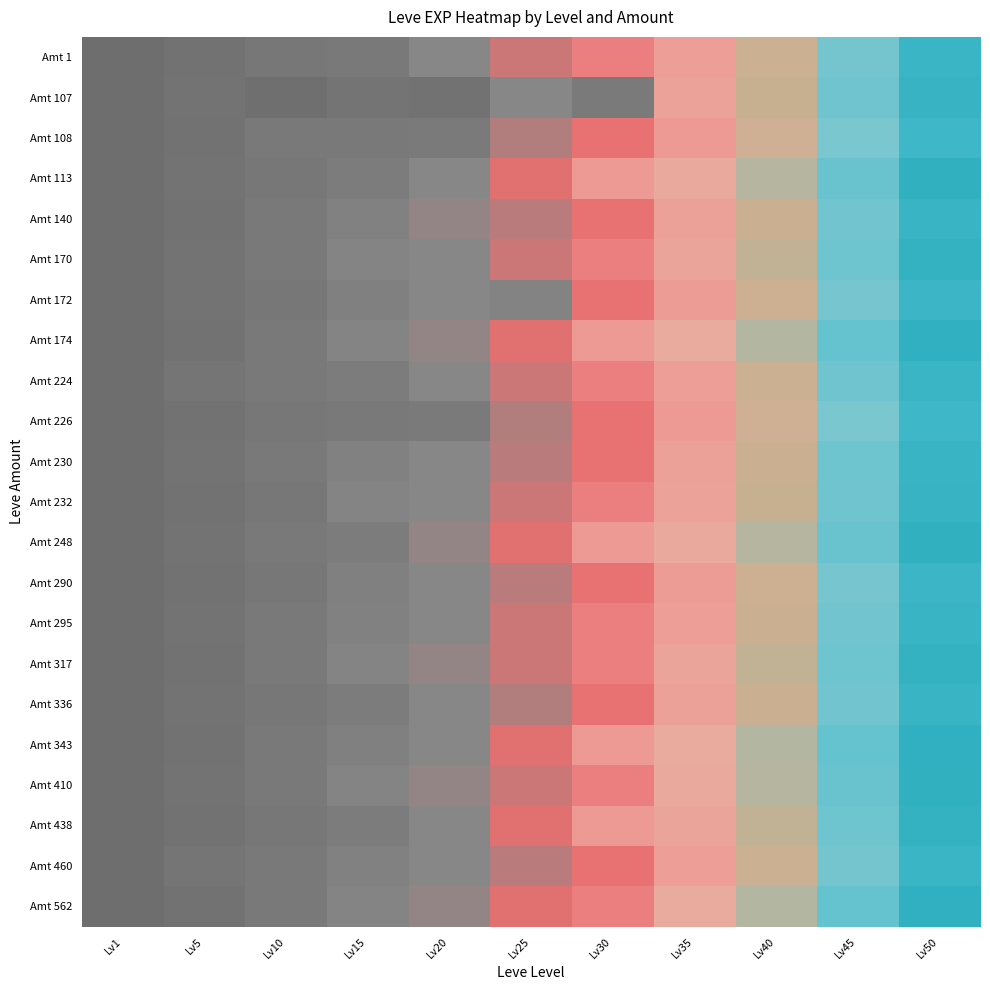

Reading left to right, transcribe all the data shown in this chart.

Amt 1: Lv1=630	Lv5=4660	Lv10=8430	Lv15=10100	Lv20=21600	Lv25=36390	Lv30=52220	Lv35=70000	Lv40=90000	Lv45=110000	Lv50=135000
Amt 107: Lv1=1160	Lv5=5220	Lv10=2230	Lv15=6110	Lv20=4440	Lv25=21830	Lv30=10740	Lv35=72000	Lv40=92000	Lv45=112000	Lv50=137000
Amt 108: Lv1=900	Lv5=4410	Lv10=9990	Lv15=10100	Lv20=10970	Lv25=30820	Lv30=44230	Lv35=68000	Lv40=88000	Lv45=108000	Lv50=133000
Amt 113: Lv1=1160	Lv5=5220	Lv10=8430	Lv15=13040	Lv20=21600	Lv25=41630	Lv30=67730	Lv35=75000	Lv40=95000	Lv45=115000	Lv50=140000
Amt 140: Lv1=900	Lv5=4660	Lv10=9990	Lv15=16920	Lv20=24710	Lv25=32460	Lv30=44230	Lv35=71000	Lv40=91000	Lv45=111000	Lv50=136000
Amt 170: Lv1=630	Lv5=5220	Lv10=9990	Lv15=18910	Lv20=21600	Lv25=36390	Lv30=52220	Lv35=73000	Lv40=93000	Lv45=113000	Lv50=138000
Amt 172: Lv1=900	Lv5=5220	Lv10=8430	Lv15=15980	Lv20=21600	Lv25=18490	Lv30=44230	Lv35=69000	Lv40=89000	Lv45=109000	Lv50=134000
Amt 174: Lv1=630	Lv5=4410	Lv10=9990	Lv15=18910	Lv20=24710	Lv25=41630	Lv30=67730	Lv35=76000	Lv40=96000	Lv45=116000	Lv50=141000
Amt 224: Lv1=630	Lv5=6840	Lv10=9990	Lv15=13040	Lv20=21600	Lv25=36390	Lv30=52220	Lv35=70000	Lv40=90000	Lv45=112000	Lv50=135000
Amt 226: Lv1=900	Lv5=4410	Lv10=8430	Lv15=10100	Lv20=10970	Lv25=30820	Lv30=44230	Lv35=68000	Lv40=88000	Lv45=108000	Lv50=133000
Amt 230: Lv1=630	Lv5=5220	Lv10=9990	Lv15=16920	Lv20=21600	Lv25=32460	Lv30=44230	Lv35=71000	Lv40=91000	Lv45=113000	Lv50=136000
Amt 232: Lv1=900	Lv5=4660	Lv10=8430	Lv15=18910	Lv20=21600	Lv25=36390	Lv30=52220	Lv35=72000	Lv40=92000	Lv45=112000	Lv50=137000
Amt 248: Lv1=630	Lv5=5220	Lv10=9990	Lv15=13040	Lv20=24710	Lv25=41630	Lv30=67730	Lv35=75000	Lv40=95000	Lv45=115000	Lv50=140000
Amt 290: Lv1=900	Lv5=4410	Lv10=8430	Lv15=15980	Lv20=21600	Lv25=32460	Lv30=44230	Lv35=69000	Lv40=89000	Lv45=109000	Lv50=134000
Amt 295: Lv1=630	Lv5=5220	Lv10=9990	Lv15=16920	Lv20=21600	Lv25=36390	Lv30=52220	Lv35=70000	Lv40=91000	Lv45=111000	Lv50=136000
Amt 317: Lv1=900	Lv5=4410	Lv10=9990	Lv15=18910	Lv20=24710	Lv25=36390	Lv30=52220	Lv35=73000	Lv40=93000	Lv45=113000	Lv50=138000
Amt 336: Lv1=630	Lv5=5220	Lv10=8430	Lv15=13040	Lv20=21600	Lv25=30820	Lv30=44230	Lv35=71000	Lv40=91000	Lv45=111000	Lv50=136000
Amt 343: Lv1=900	Lv5=4660	Lv10=9990	Lv15=15980	Lv20=21600	Lv25=41630	Lv30=67730	Lv35=76000	Lv40=96000	Lv45=116000	Lv50=141000
Amt 410: Lv1=630	Lv5=5220	Lv10=9990	Lv15=18910	Lv20=24710	Lv25=36390	Lv30=52220	Lv35=75000	Lv40=95000	Lv45=115000	Lv50=140000
Amt 438: Lv1=900	Lv5=4410	Lv10=8430	Lv15=13040	Lv20=21600	Lv25=41630	Lv30=67730	Lv35=73000	Lv40=93000	Lv45=113000	Lv50=138000
Amt 460: Lv1=630	Lv5=6840	Lv10=9990	Lv15=16920	Lv20=21600	Lv25=32460	Lv30=44230	Lv35=70000	Lv40=90000	Lv45=110000	Lv50=135000
Amt 562: Lv1=900	Lv5=4660	Lv10=9990	Lv15=18910	Lv20=24710	Lv25=41630	Lv30=52220	Lv35=76000	Lv40=96000	Lv45=116000	Lv50=141000